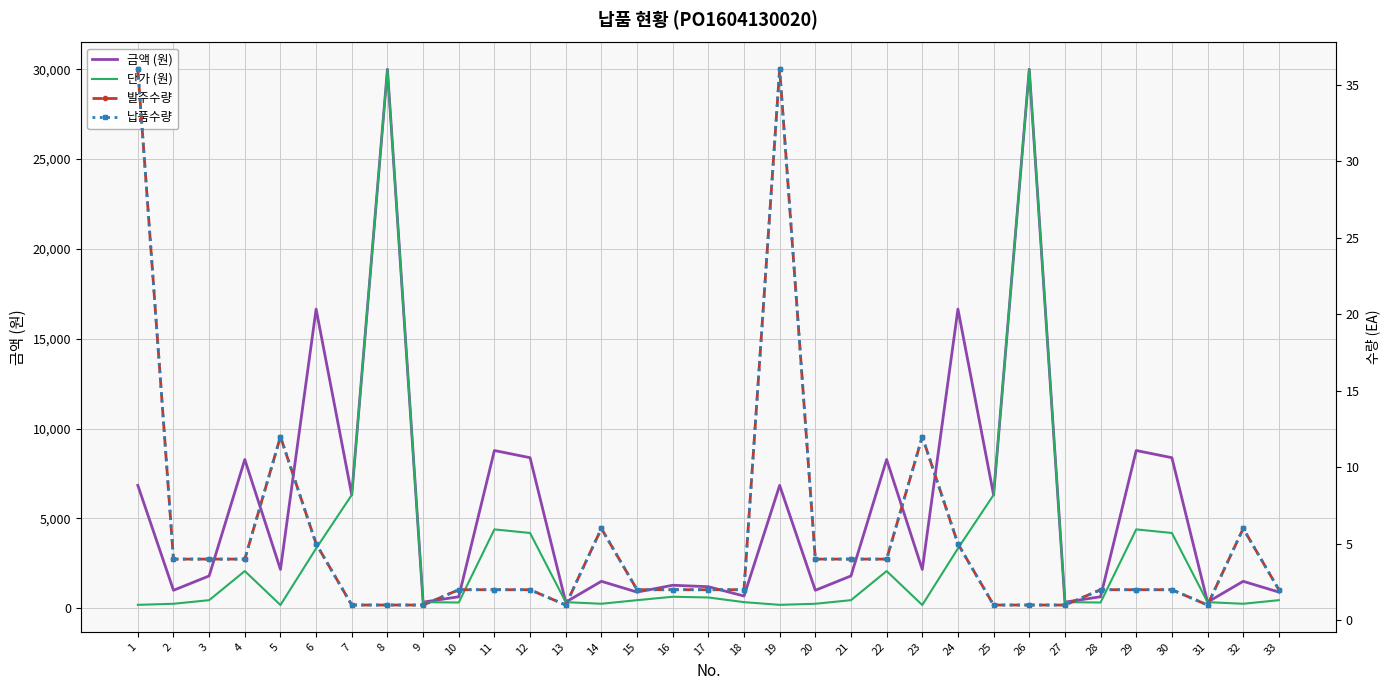

What is the sum of the 납품수량 values at 6 and 27?

6